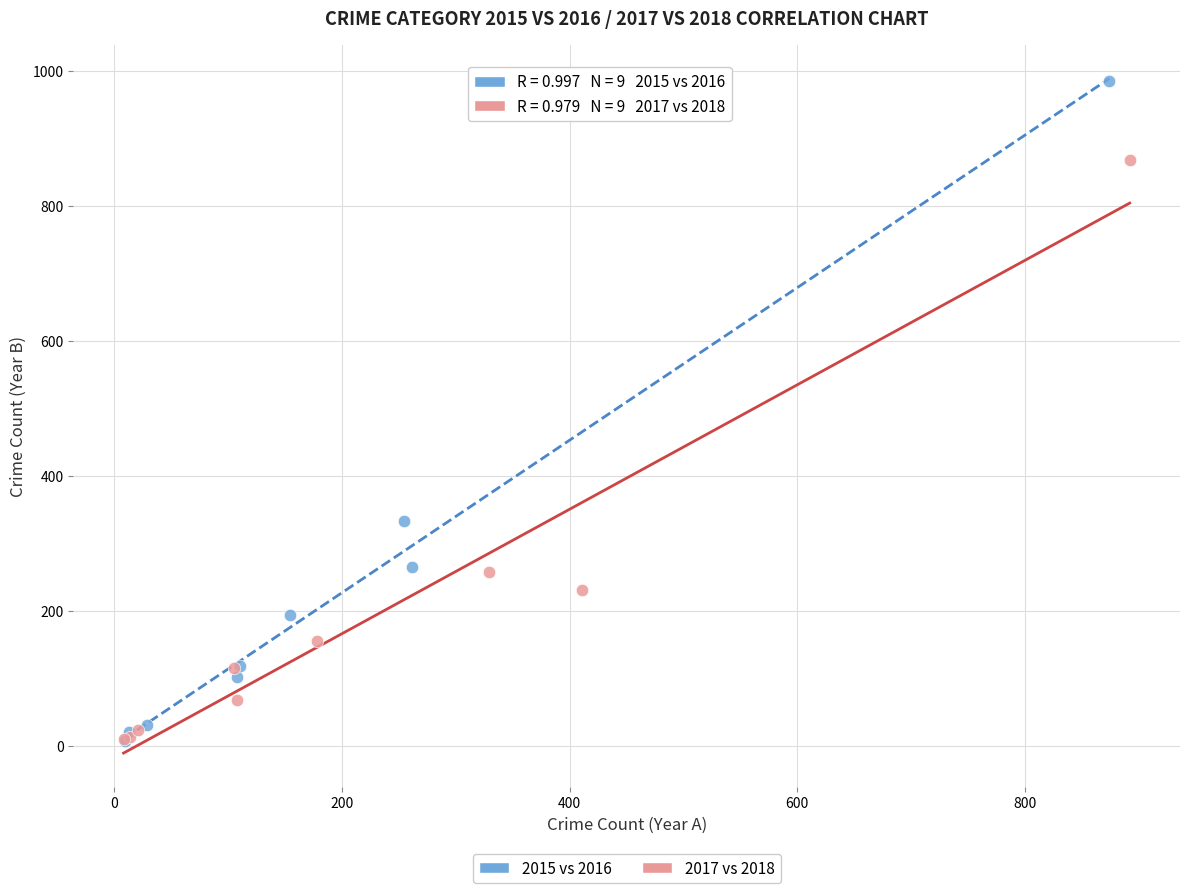

Which series reaches the maximum Y coordinate?

2015 vs 2016